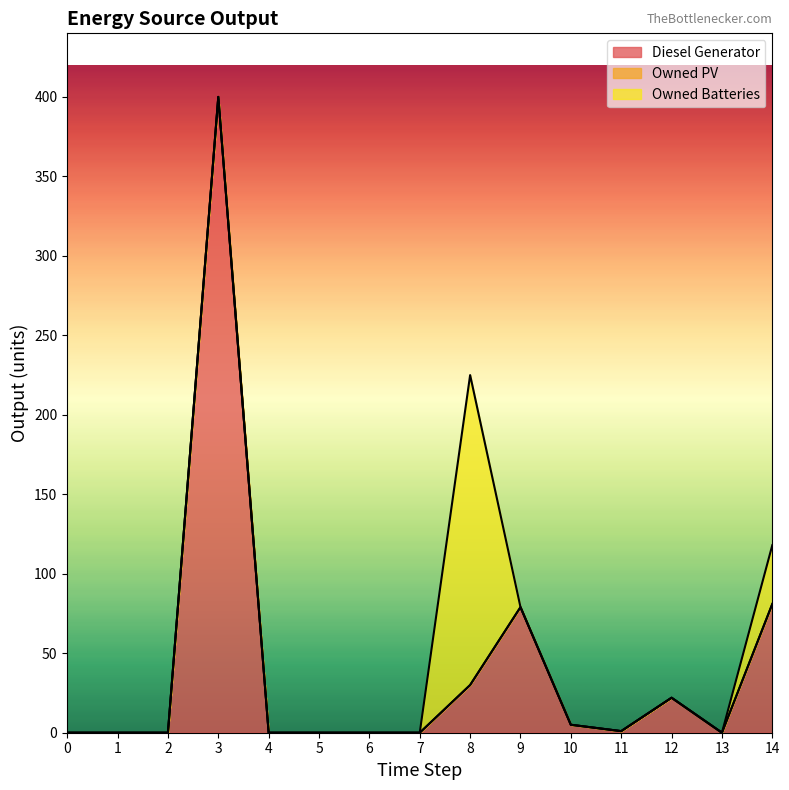

What is the spread (max minus min) of values at 14?

81